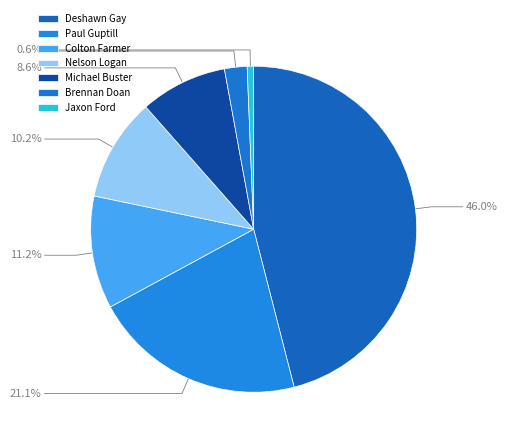

To the nearest percent, what portion does Deshawn Gay represent?

46%